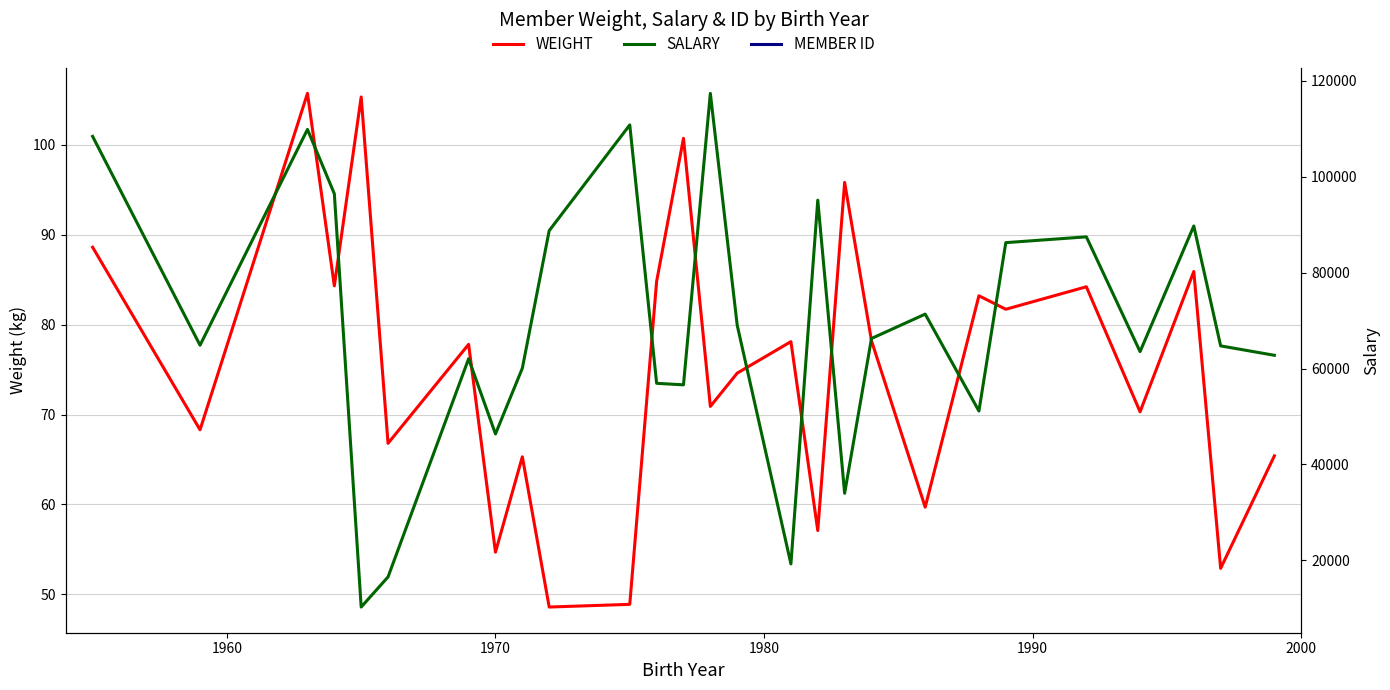

What is the maximum value for WEIGHT?

105.7